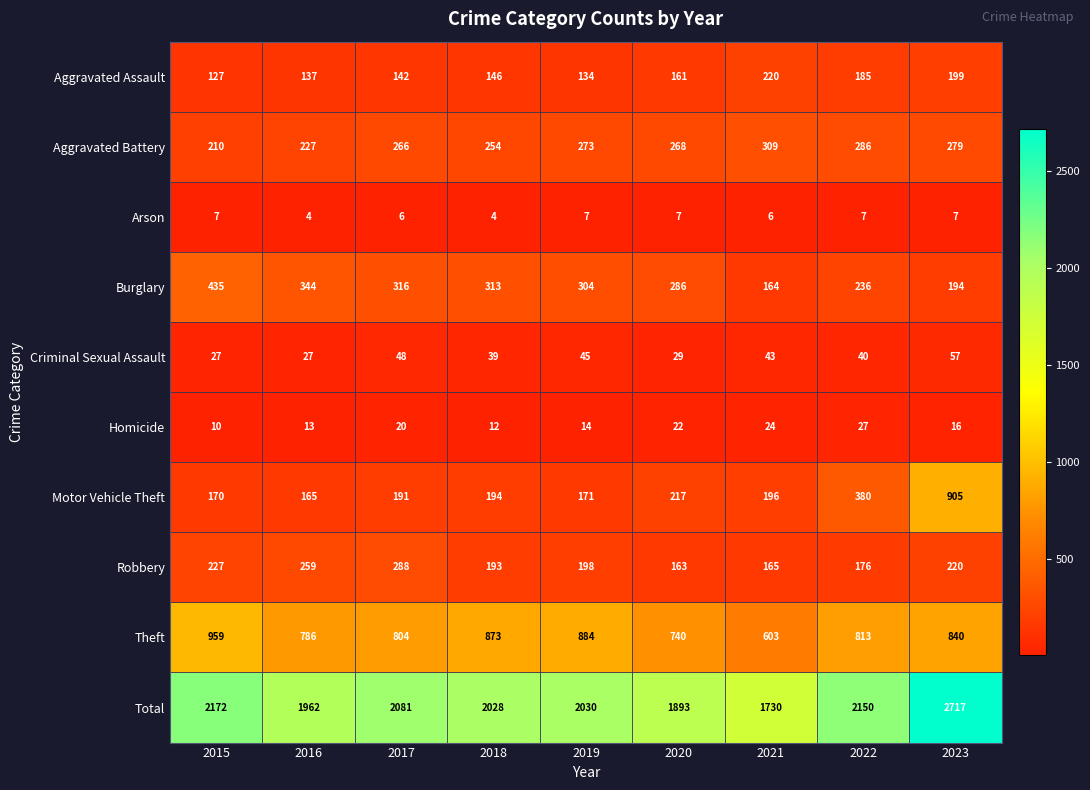

Is it true that Theft equals 1427 at 2022?

False